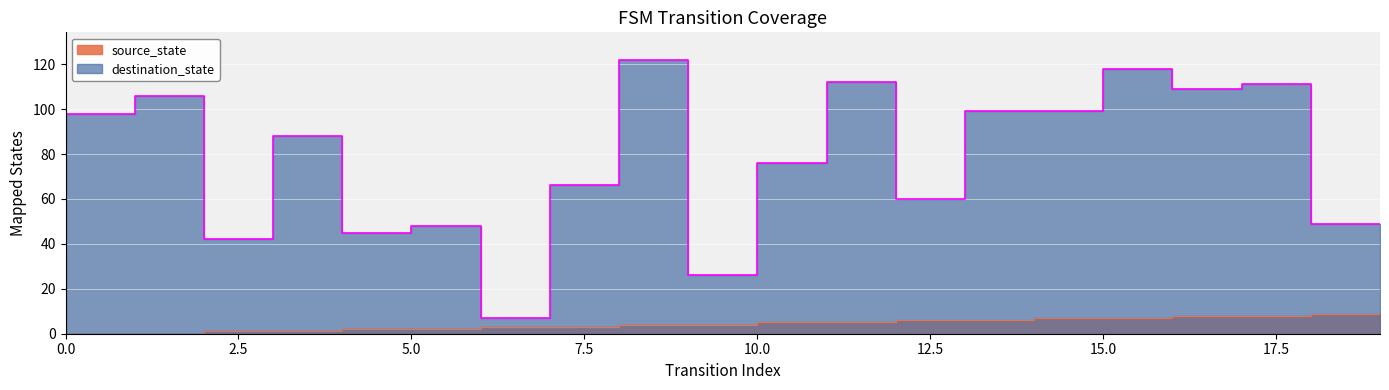

Reading left to right, list all the values displayed in this chart.

source_state: 0=0	1=0	2=1	3=1	4=2	5=2	6=3	7=3	8=4	9=4	10=5	11=5	12=6	13=6	14=7	15=7	16=8	17=8	18=9	19=9
destination_state: 0=98	1=106	2=42	3=88	4=45	5=48	6=7	7=66	8=122	9=26	10=76	11=112	12=60	13=99	14=99	15=118	16=109	17=111	18=49	19=49